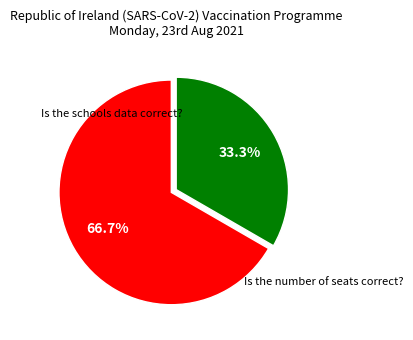

Count the number of slices in the pie.

2